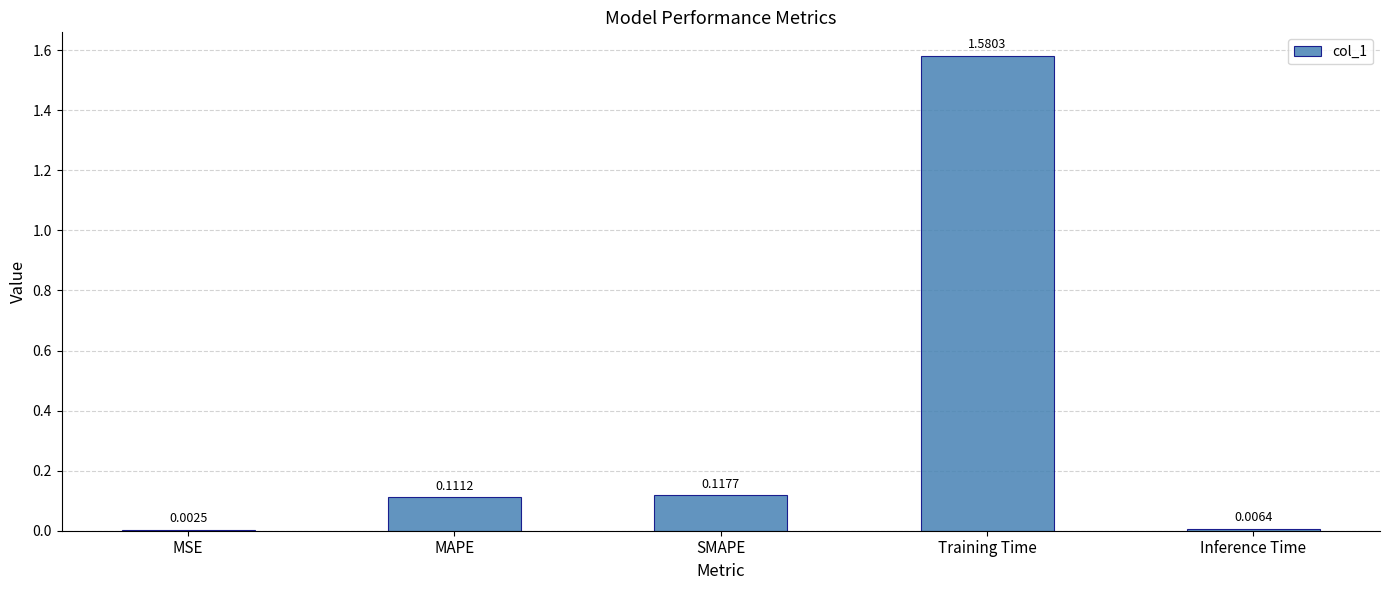

At which category does the chart reach its peak across all series?

Training Time